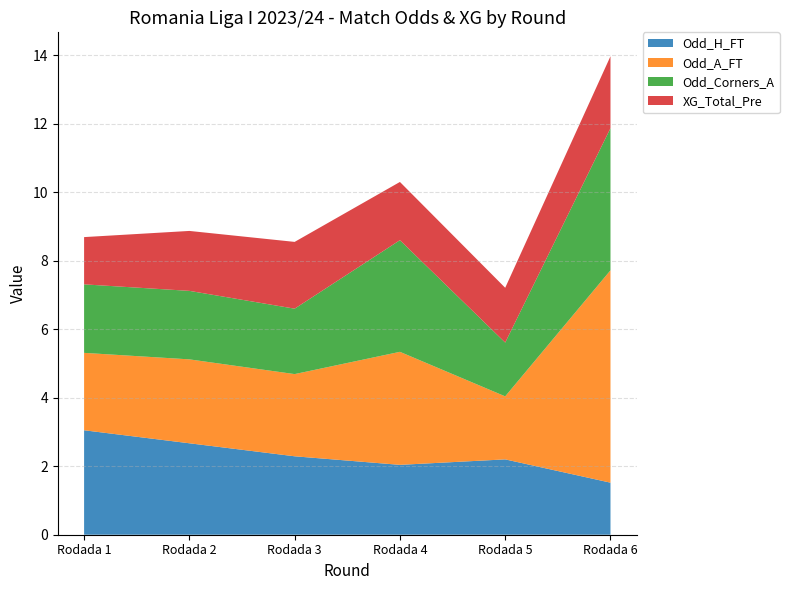

Reading right to left, list all the values displayed in this chart.

Odd_H_FT: 1.5	2.2	2.0	2.3	2.7	3.0
Odd_A_FT: 6.2	1.8	3.3	2.4	2.5	2.3
Odd_Corners_A: 4.2	1.6	3.3	1.9	2.0	2.0
XG_Total_Pre: 2.1	1.6	1.7	1.9	1.8	1.4